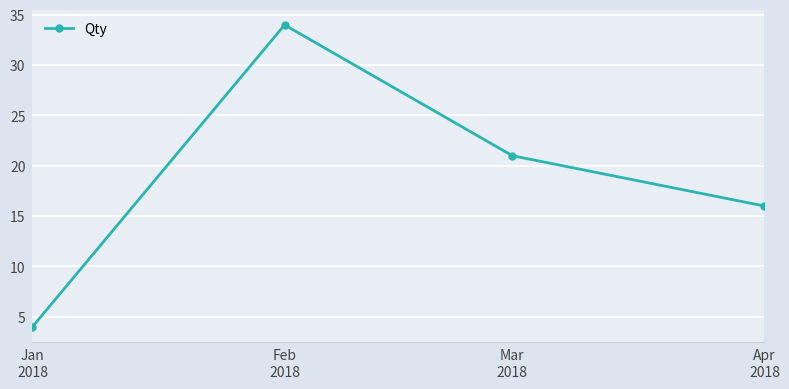

Which has a higher value, Jan
2018 or Feb
2018?

Feb
2018